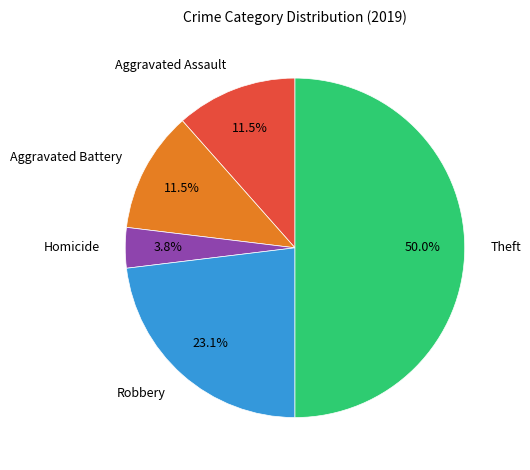

Which has a higher value, Theft or Robbery?

Theft